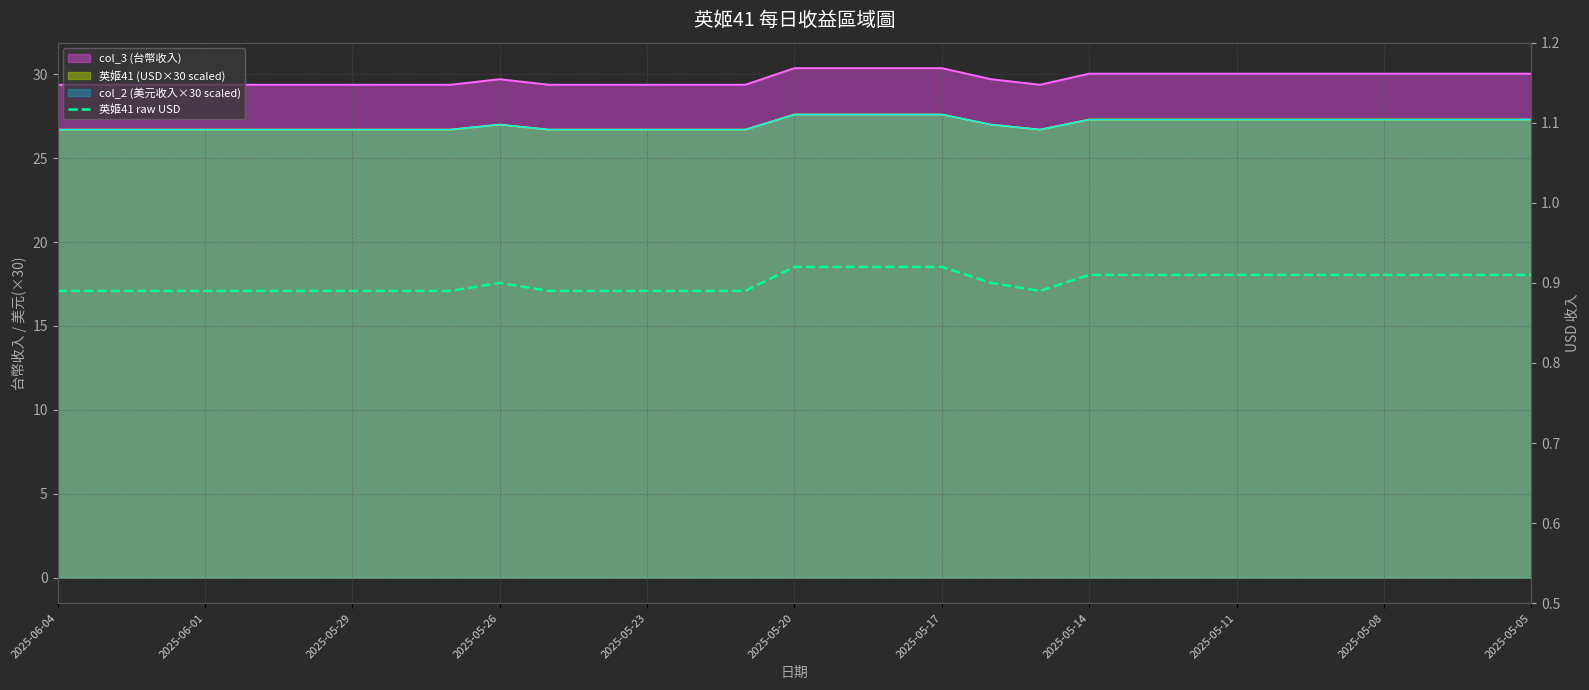

At which label is the value closest to 0?

2025-06-04